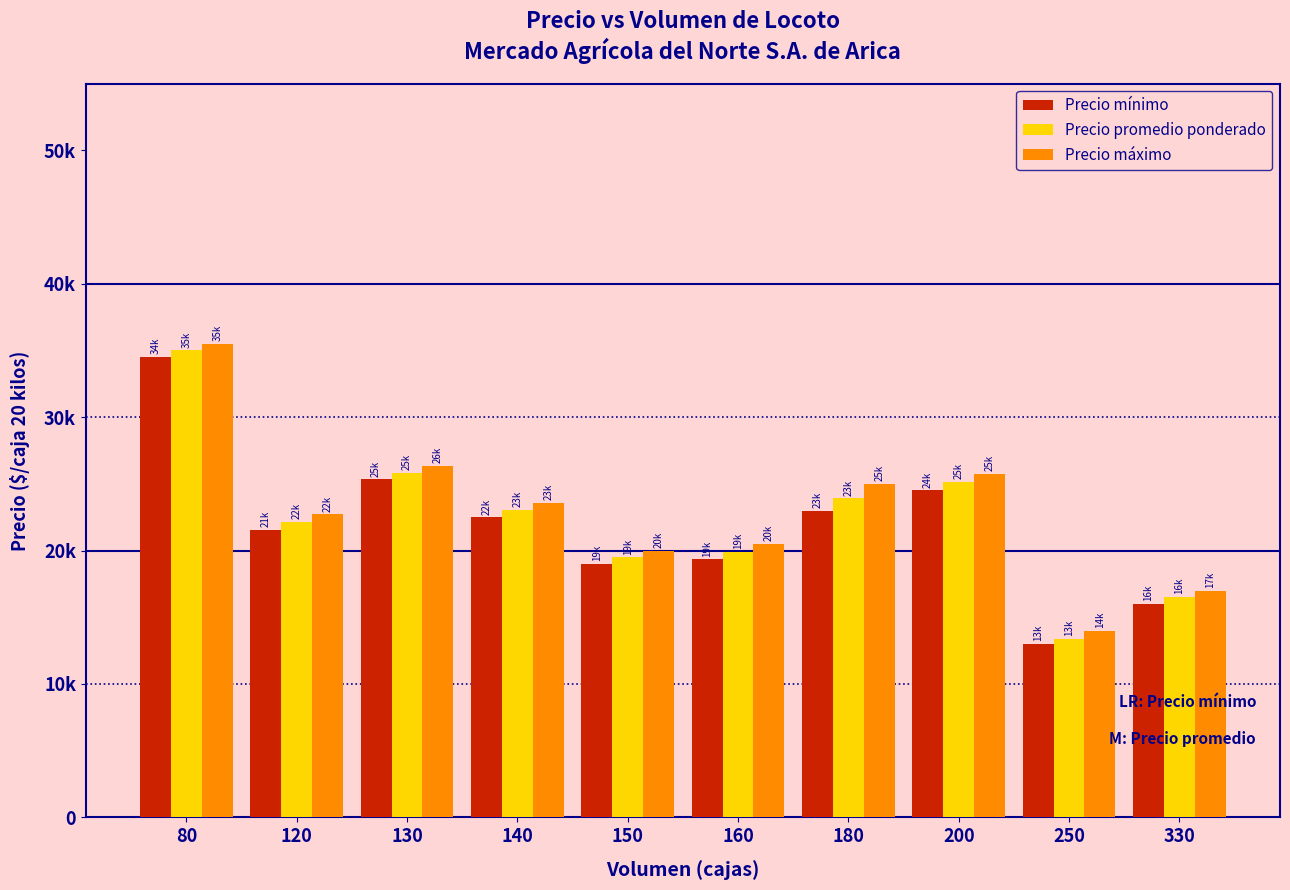

Rank the categories by Precio mínimo value from highest to lowest.

80, 130, 200, 180, 140, 120, 160, 150, 330, 250